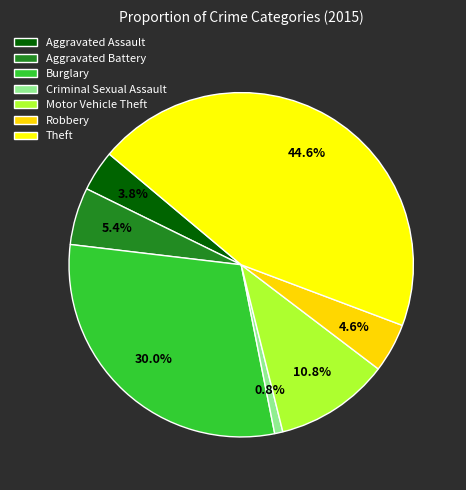

Do Aggravated Battery and Criminal Sexual Assault together represent more than half of the pie?

No